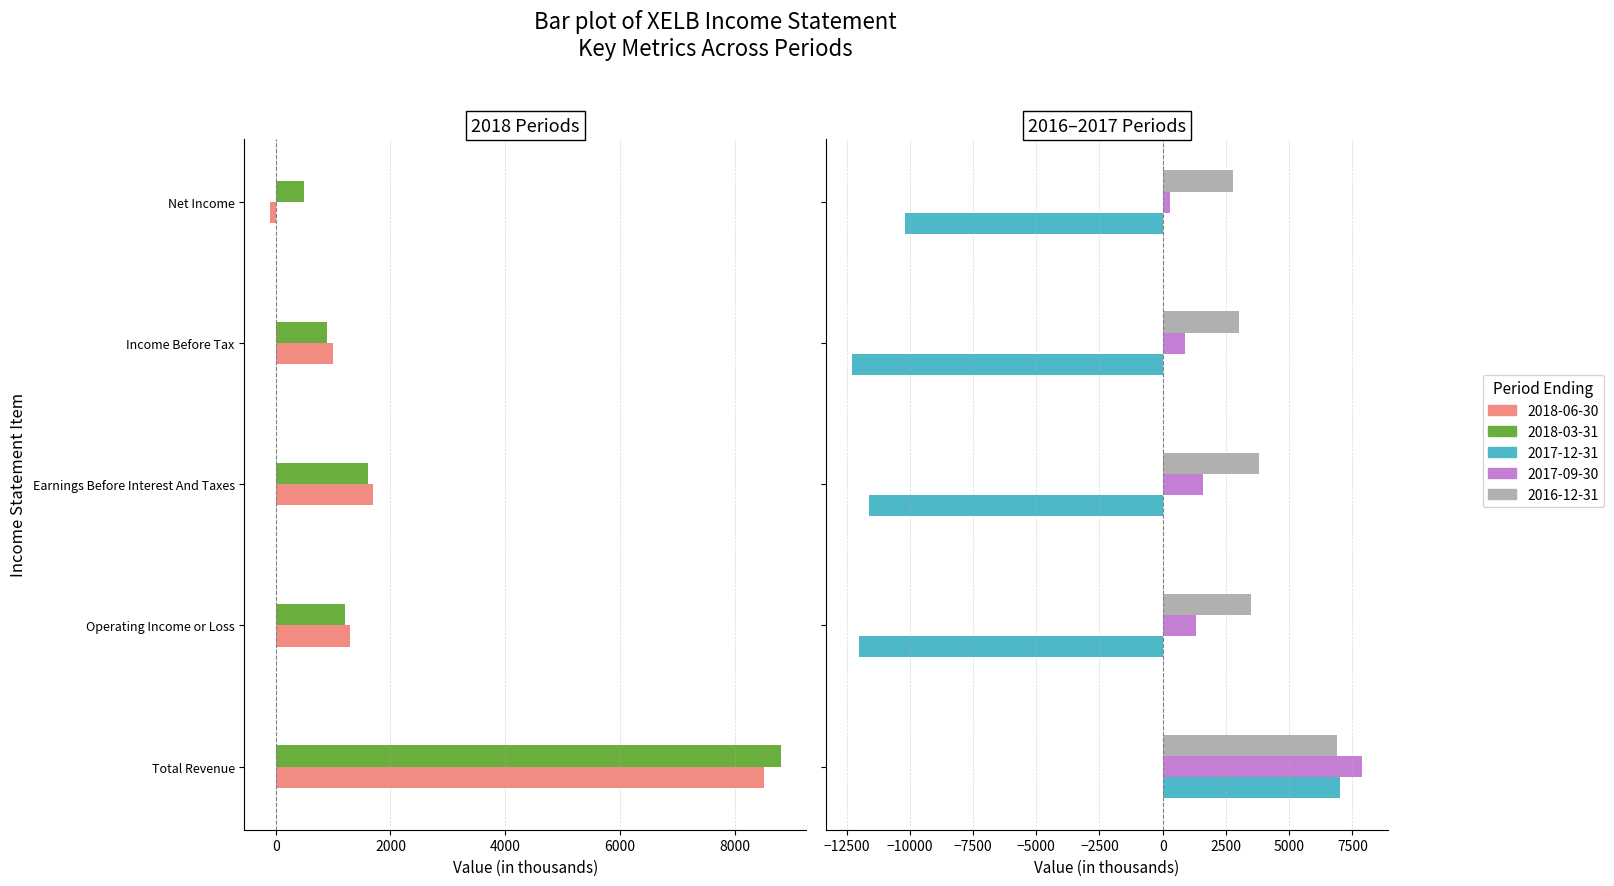

What is the difference between the second highest and minimum values in the 2017-09-30 series?

1300